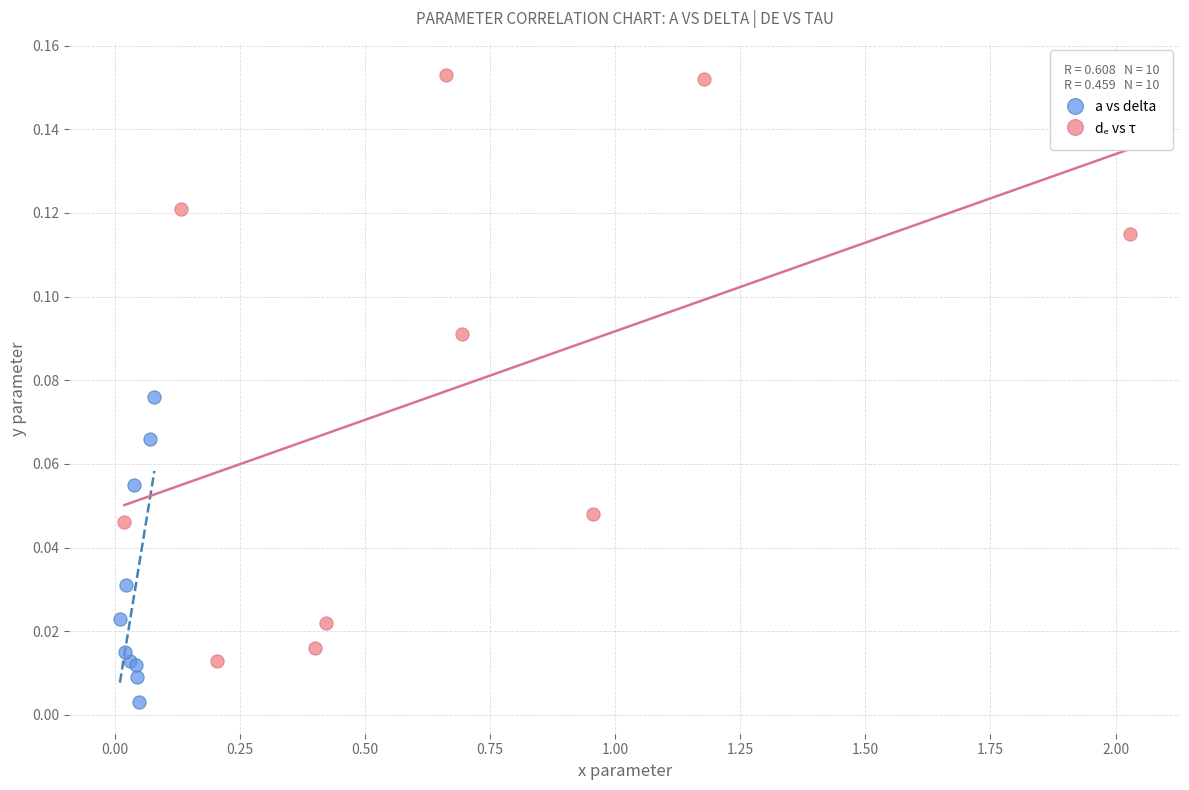

Which series contains the lowest Y value?

a vs delta